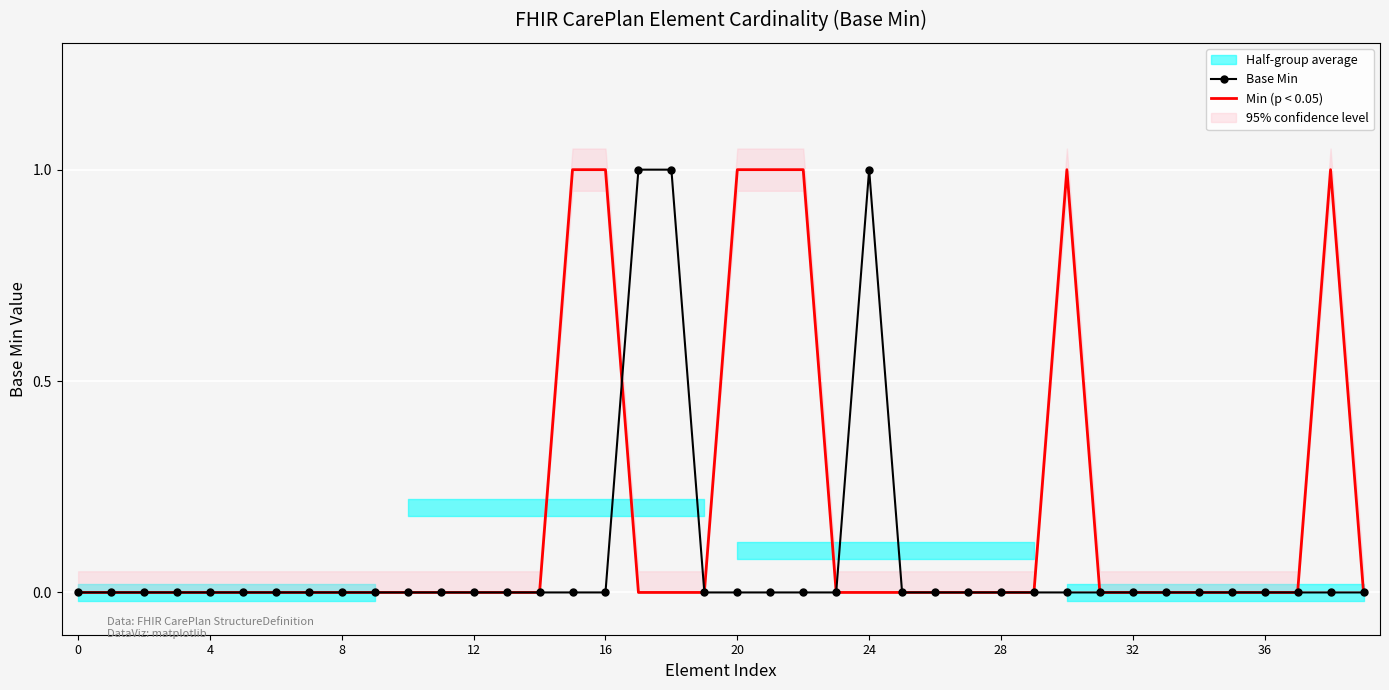

True or false: Min (p < 0.05) has a value of 0 at 28.

True